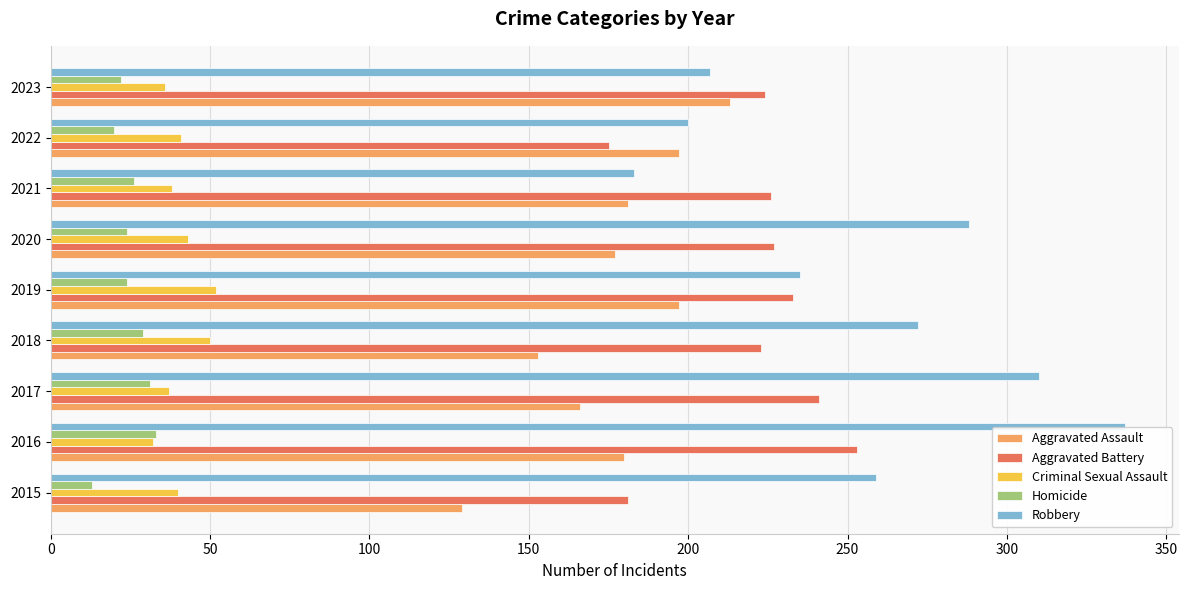

What is the difference between the Aggravated Assault values at 2019 and 2021?

16